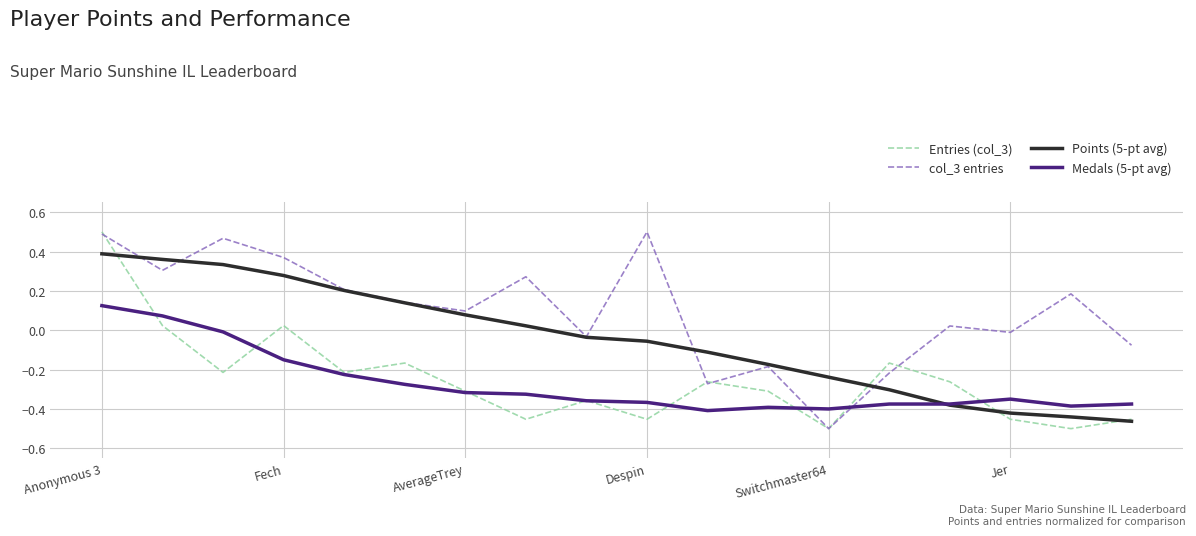

Which series has the largest total across all categories?

col_3 entries